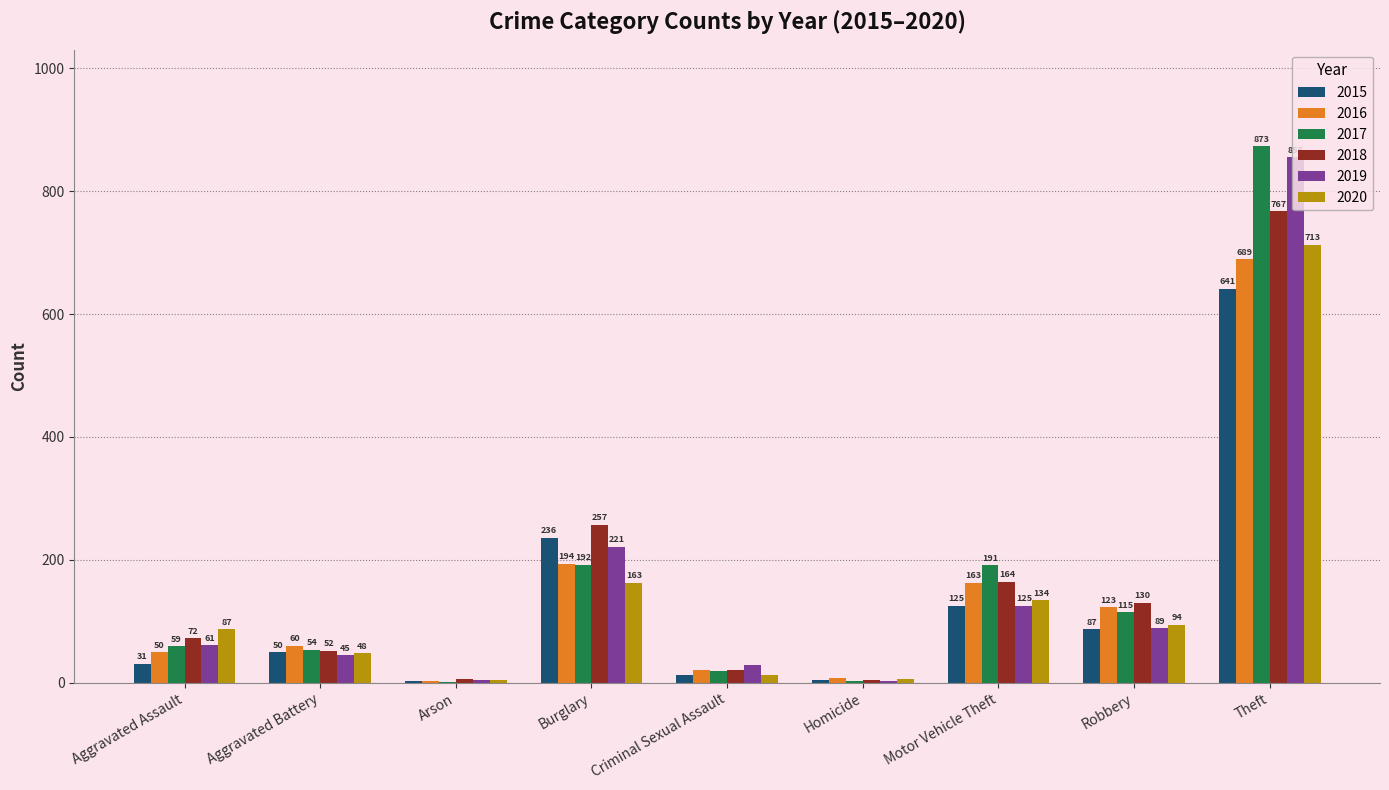

How many groups of bars are there?

9